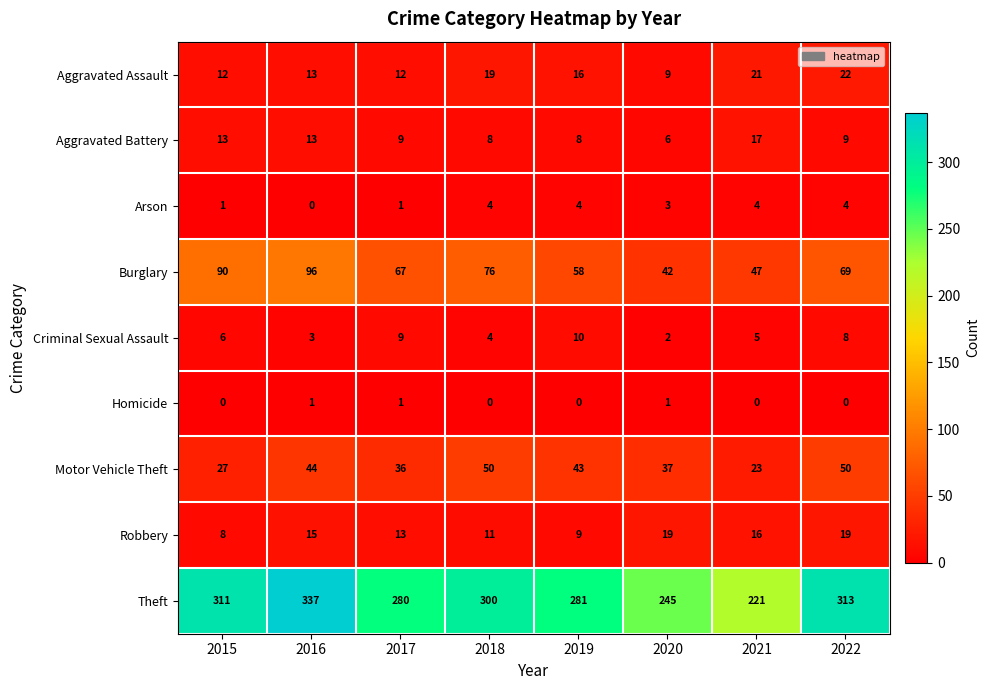

What is the total value across all series at 2021?

354